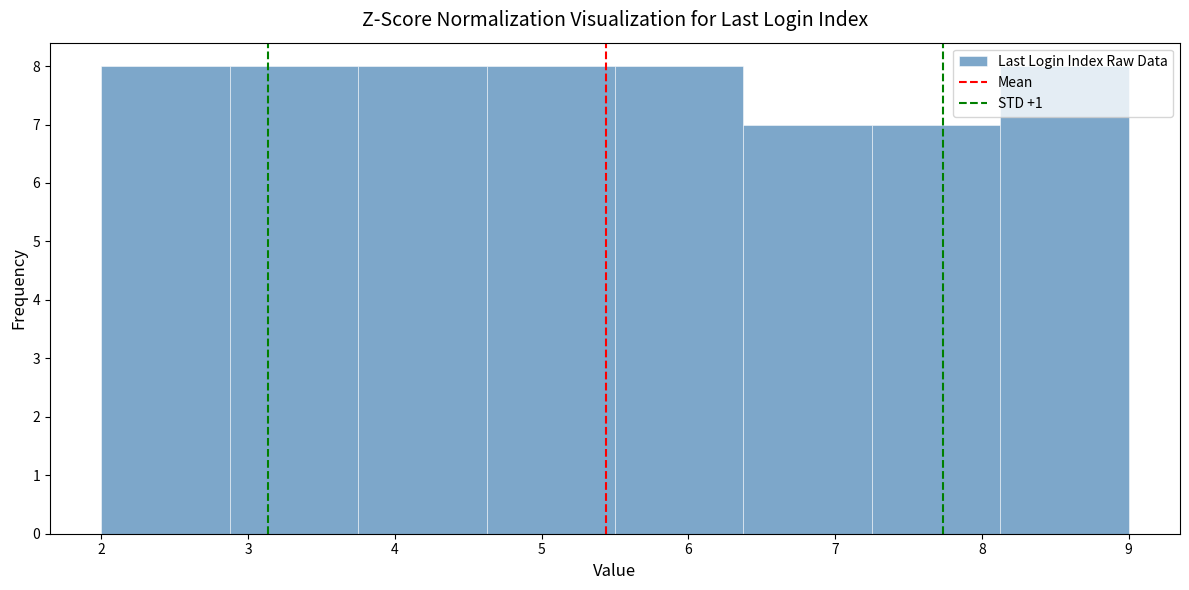

Reading left to right, transcribe this chart: for each bar, give the range it covers on the x-axis and its height. Neither the bar edges nor the heights are printed on the chart, so give them approximately, as read against the axes.

2.0 to 2.9: 8
2.9 to 3.8: 8
3.8 to 4.6: 8
4.6 to 5.5: 8
5.5 to 6.4: 8
6.4 to 7.3: 7
7.3 to 8.1: 7
8.1 to 9.0: 8